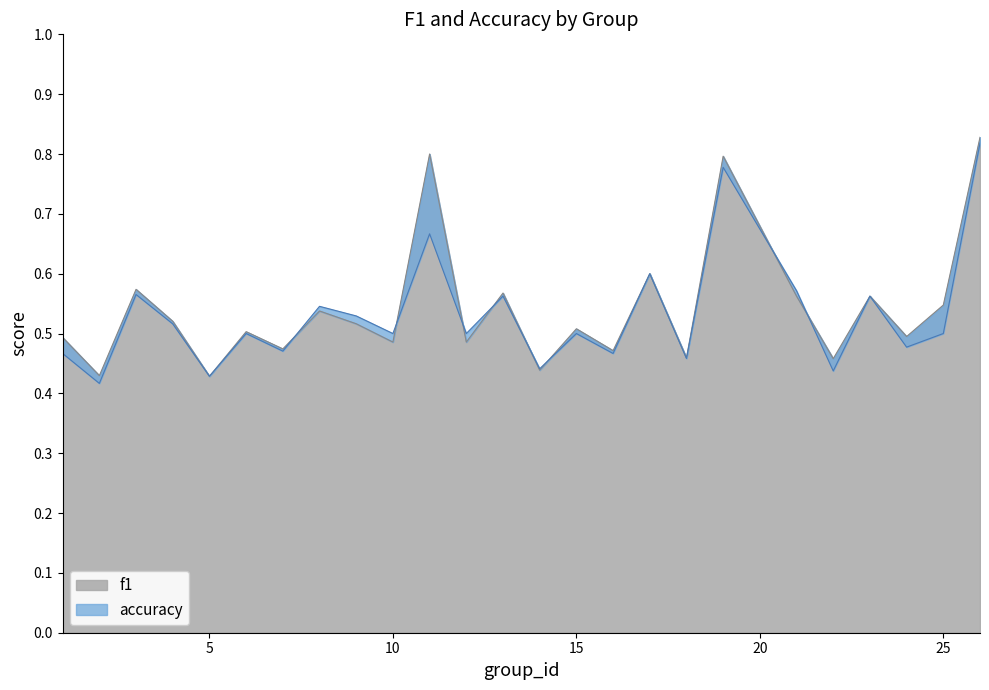

The value of accuracy at 14 is 0.2. True or false?

False